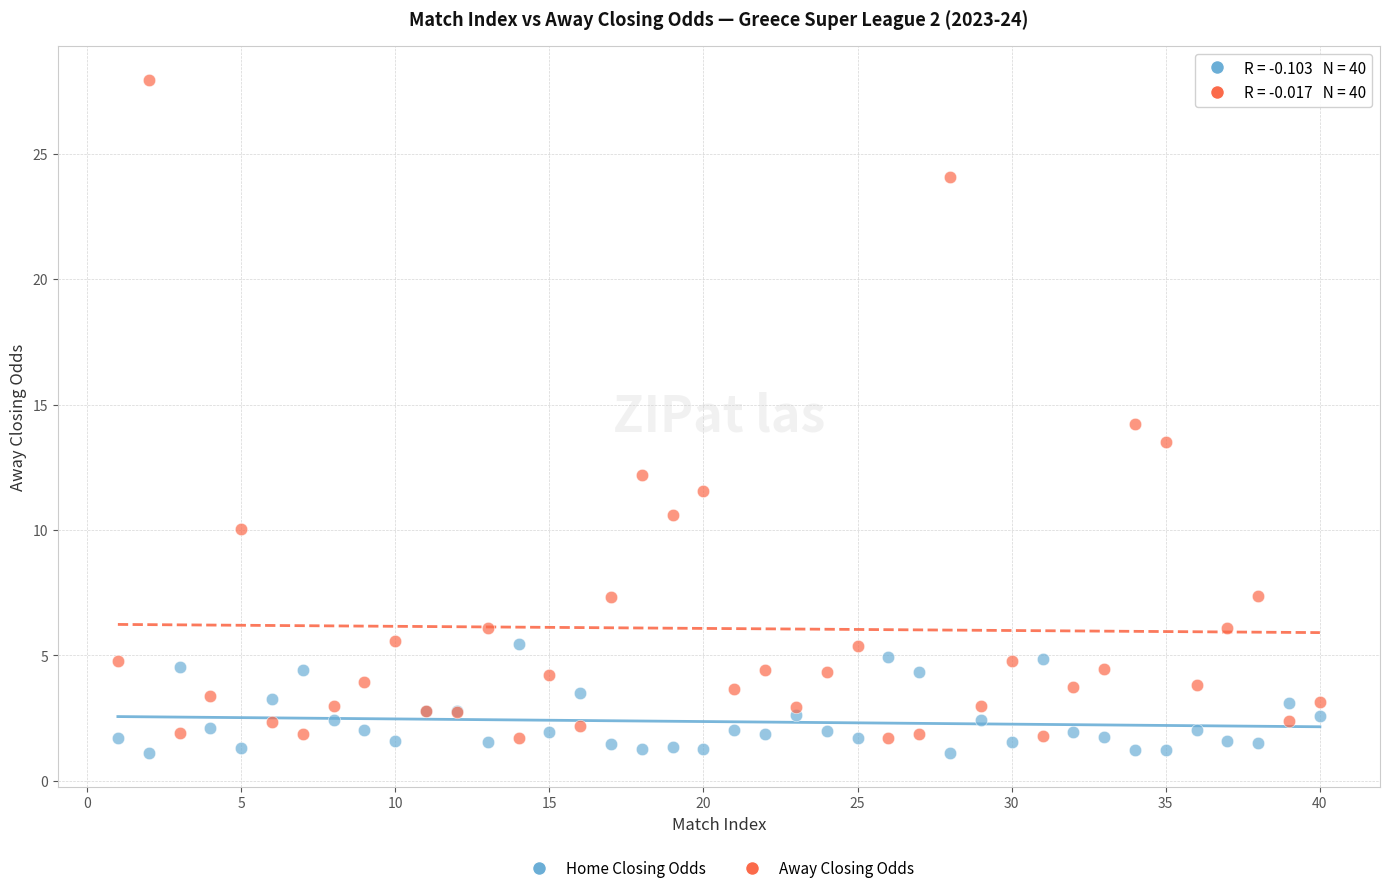

Which series reaches the maximum Y coordinate?

Away Closing Odds